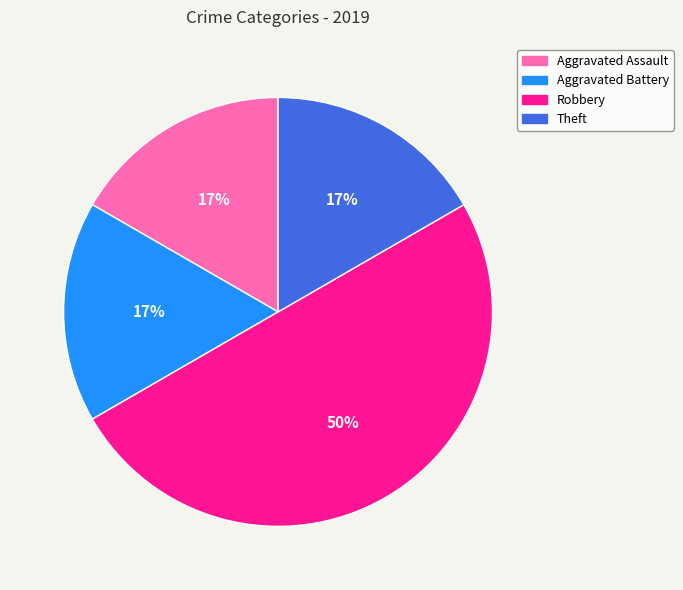

What is the ratio of the value at Aggravated Assault to the value at Robbery?

0.3